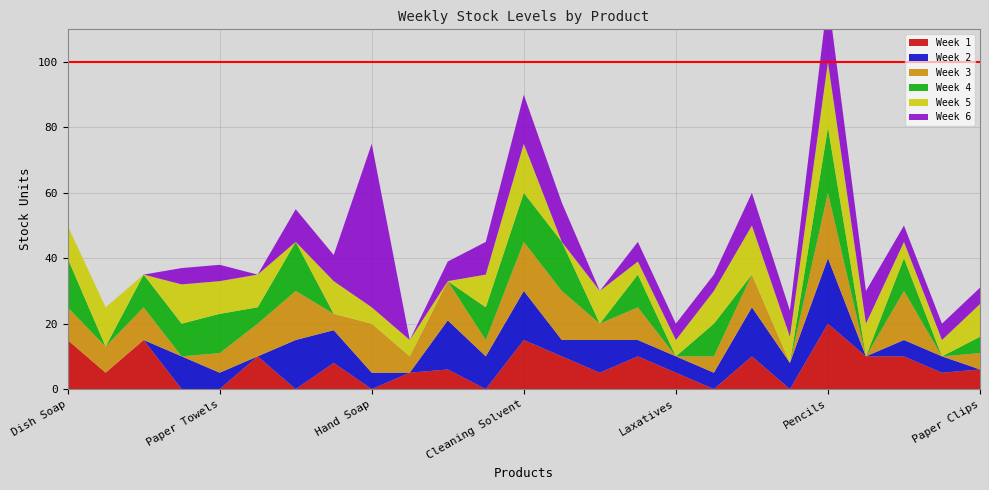

Reading right to left, extract all data points from this chart.

Week 1: Paper Clips=6	Staplers=5	Paper=10	Notebooks=10	Pencils=20	Ink Refills=0	Pens=10	Motion Sickness=0	Laxatives=5	Antacid=10	Vitamins=5	Asprin=10	Cleaning Solvent=15	Toilet Paper=0	Hand Lotion=6	Shampoo=5	Hand Soap=0	Mouthwash=8	Toothpaste=0	Trash Bags=10	Paper Towels=0	Window Cleaner=0	Scouring Pads=15	Dishwasher Soap=5	Dish Soap=15
Week 2: Paper Clips=0	Staplers=5	Paper=5	Notebooks=0	Pencils=20	Ink Refills=8	Pens=15	Motion Sickness=5	Laxatives=5	Antacid=5	Vitamins=10	Asprin=5	Cleaning Solvent=15	Toilet Paper=10	Hand Lotion=15	Shampoo=0	Hand Soap=5	Mouthwash=10	Toothpaste=15	Trash Bags=0	Paper Towels=5	Window Cleaner=10	Scouring Pads=0	Dishwasher Soap=0	Dish Soap=0
Week 3: Paper Clips=5	Staplers=0	Paper=15	Notebooks=0	Pencils=20	Ink Refills=0	Pens=10	Motion Sickness=5	Laxatives=0	Antacid=10	Vitamins=5	Asprin=15	Cleaning Solvent=15	Toilet Paper=5	Hand Lotion=12	Shampoo=5	Hand Soap=15	Mouthwash=5	Toothpaste=15	Trash Bags=10	Paper Towels=6	Window Cleaner=0	Scouring Pads=10	Dishwasher Soap=8	Dish Soap=10
Week 4: Paper Clips=5	Staplers=0	Paper=10	Notebooks=0	Pencils=20	Ink Refills=0	Pens=0	Motion Sickness=10	Laxatives=0	Antacid=10	Vitamins=0	Asprin=15	Cleaning Solvent=15	Toilet Paper=10	Hand Lotion=0	Shampoo=0	Hand Soap=0	Mouthwash=0	Toothpaste=15	Trash Bags=5	Paper Towels=12	Window Cleaner=10	Scouring Pads=10	Dishwasher Soap=0	Dish Soap=15
Week 5: Paper Clips=10	Staplers=5	Paper=5	Notebooks=10	Pencils=20	Ink Refills=8	Pens=15	Motion Sickness=10	Laxatives=5	Antacid=4	Vitamins=10	Asprin=0	Cleaning Solvent=15	Toilet Paper=10	Hand Lotion=0	Shampoo=5	Hand Soap=5	Mouthwash=10	Toothpaste=0	Trash Bags=10	Paper Towels=10	Window Cleaner=12	Scouring Pads=0	Dishwasher Soap=12	Dish Soap=10
Week 6: Paper Clips=5	Staplers=5	Paper=5	Notebooks=10	Pencils=20	Ink Refills=8	Pens=10	Motion Sickness=5	Laxatives=5	Antacid=6	Vitamins=0	Asprin=12	Cleaning Solvent=15	Toilet Paper=10	Hand Lotion=6	Shampoo=0	Hand Soap=50	Mouthwash=8	Toothpaste=10	Trash Bags=0	Paper Towels=5	Window Cleaner=5	Scouring Pads=0	Dishwasher Soap=0	Dish Soap=0